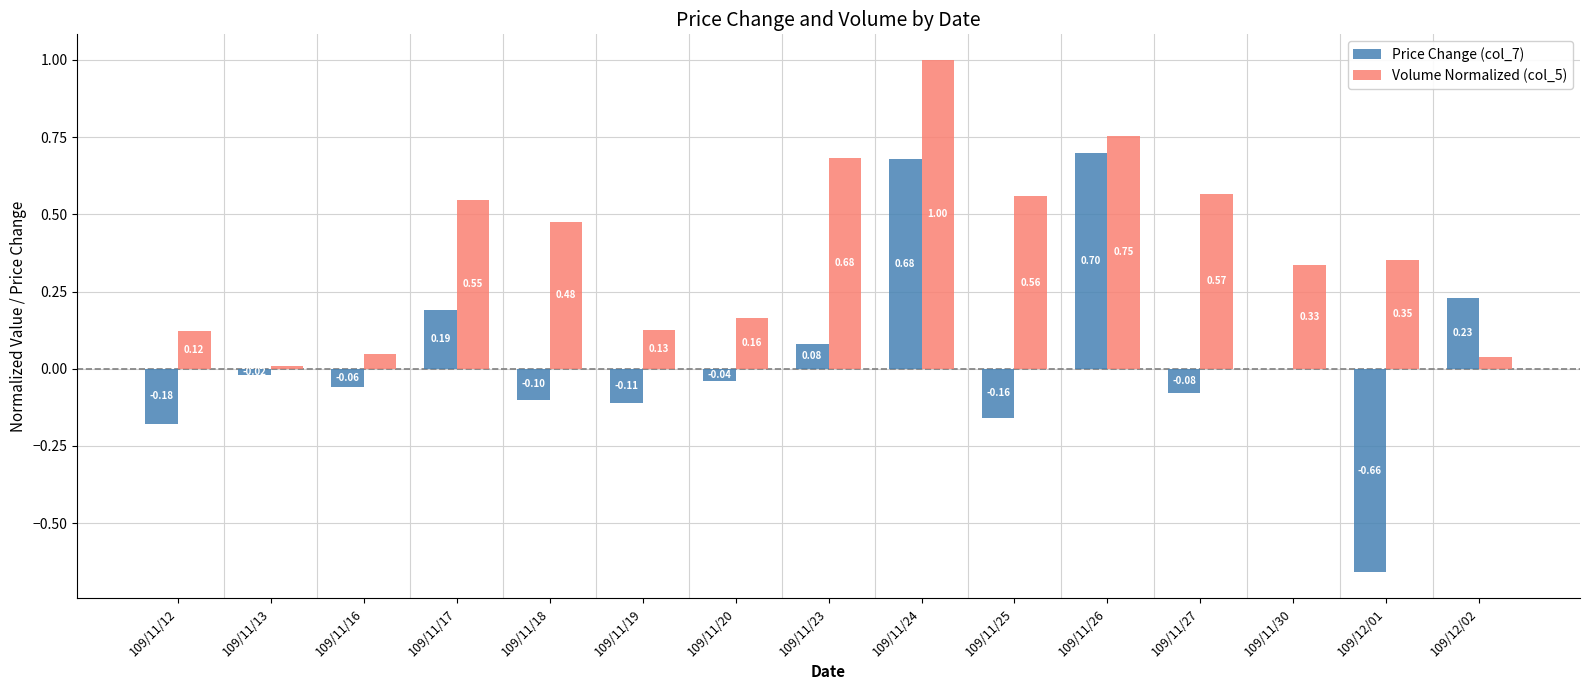

Are the bars horizontal?

No